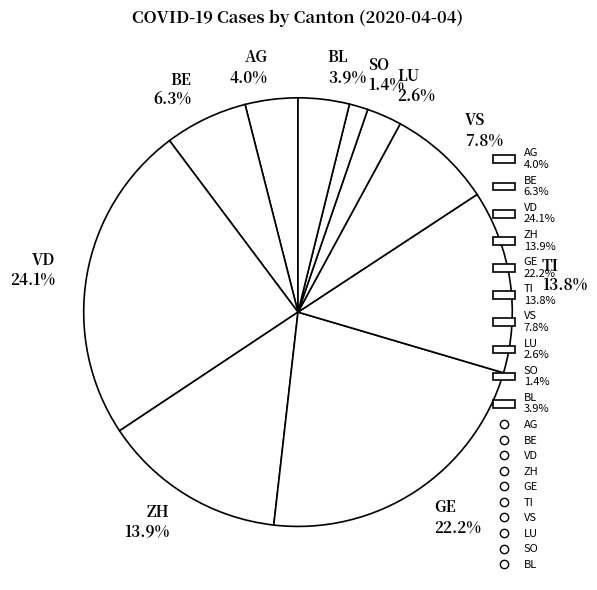

How many slices are in this pie chart?

10